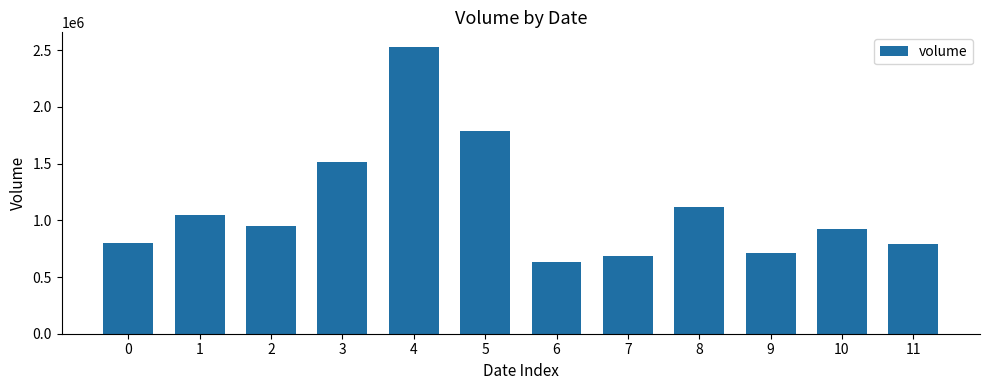

What is the change in value from 6 to 10?

+287738